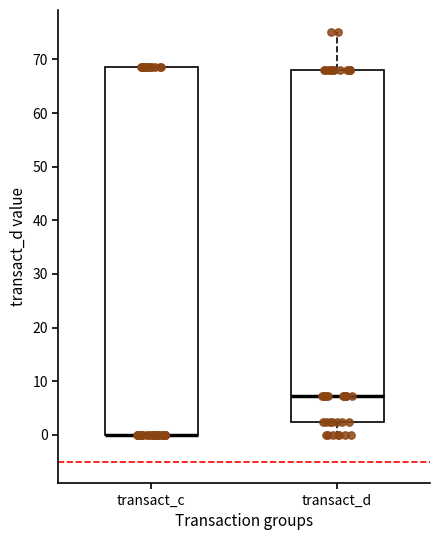

Where is the lower edge of the box for transact_d on the y-axis? The values are not printed on the chart, so give them approximately, as read against the axis.

2